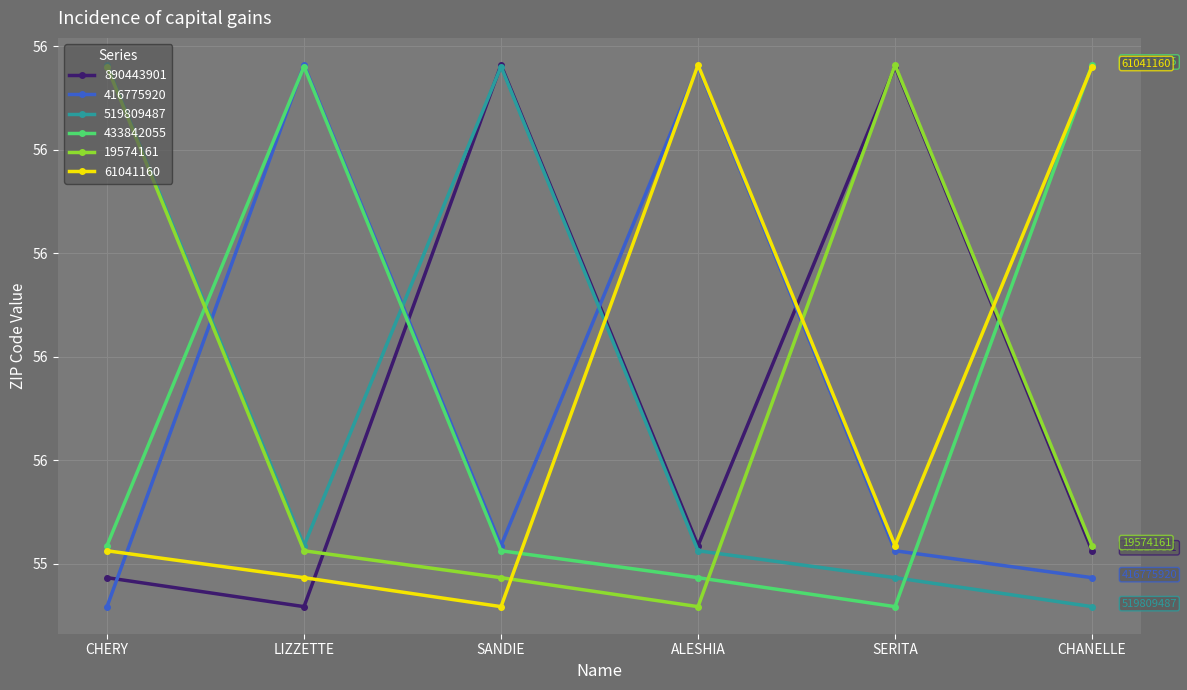

In 433842055, how many points are higher than both neighbors (excluding endpoints)?

1